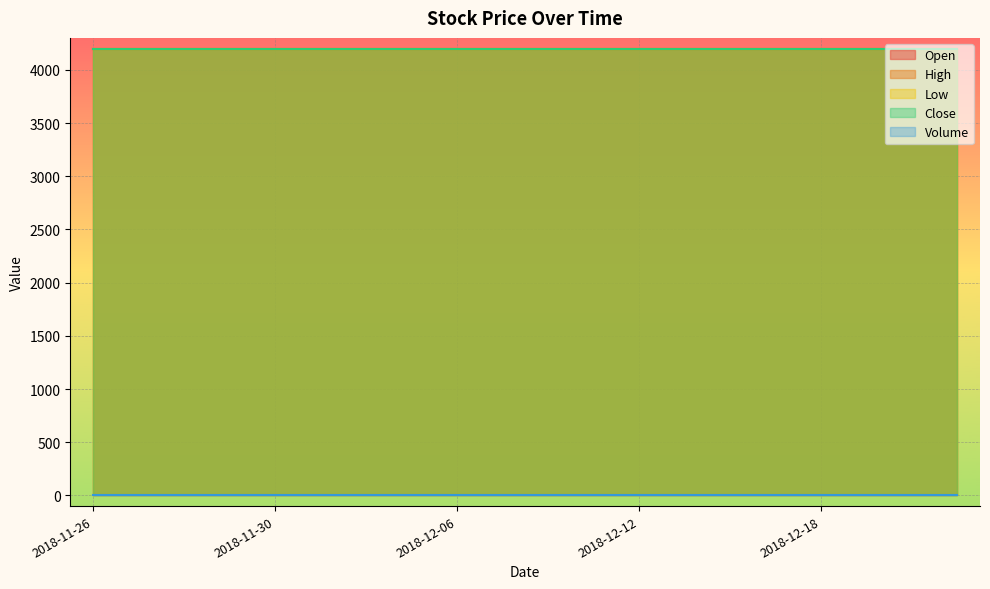

What is the label of the 10th point from the left?

2018-12-07